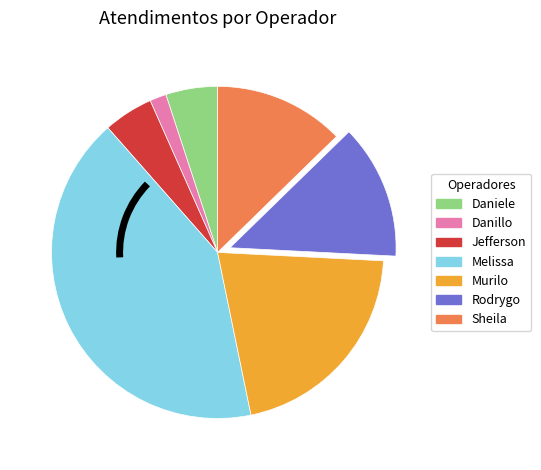

Is there a majority slice in this chart?

No